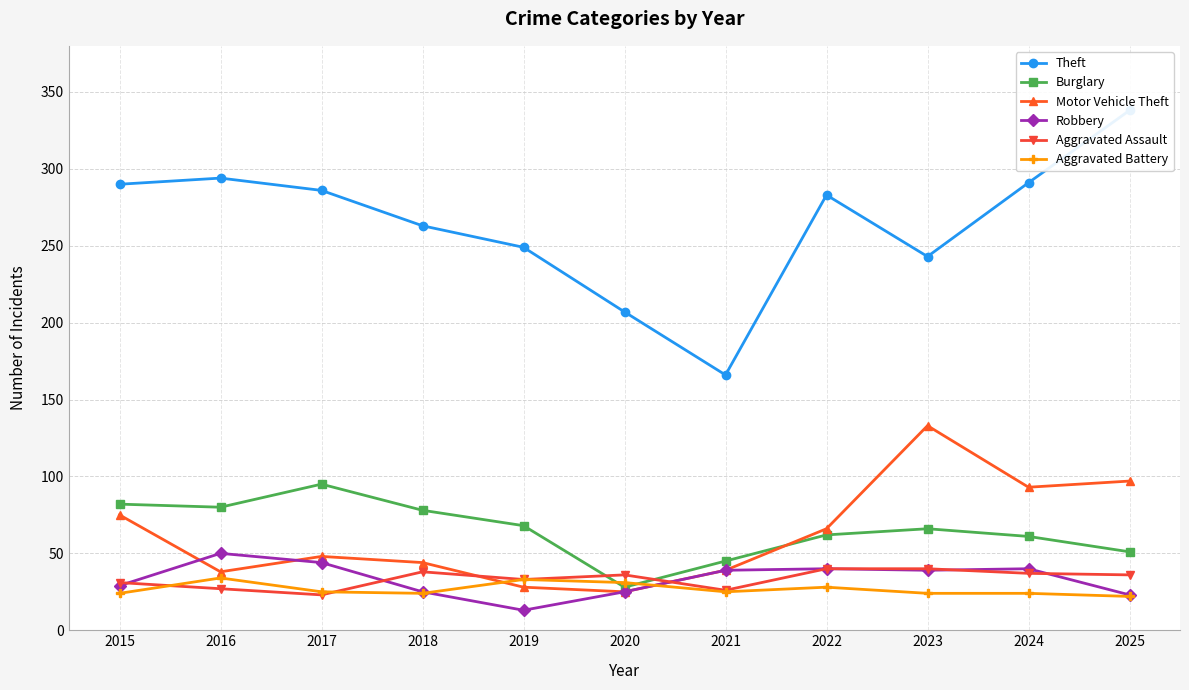

What is the sum of the Robbery values at 2025 and 2023?

62